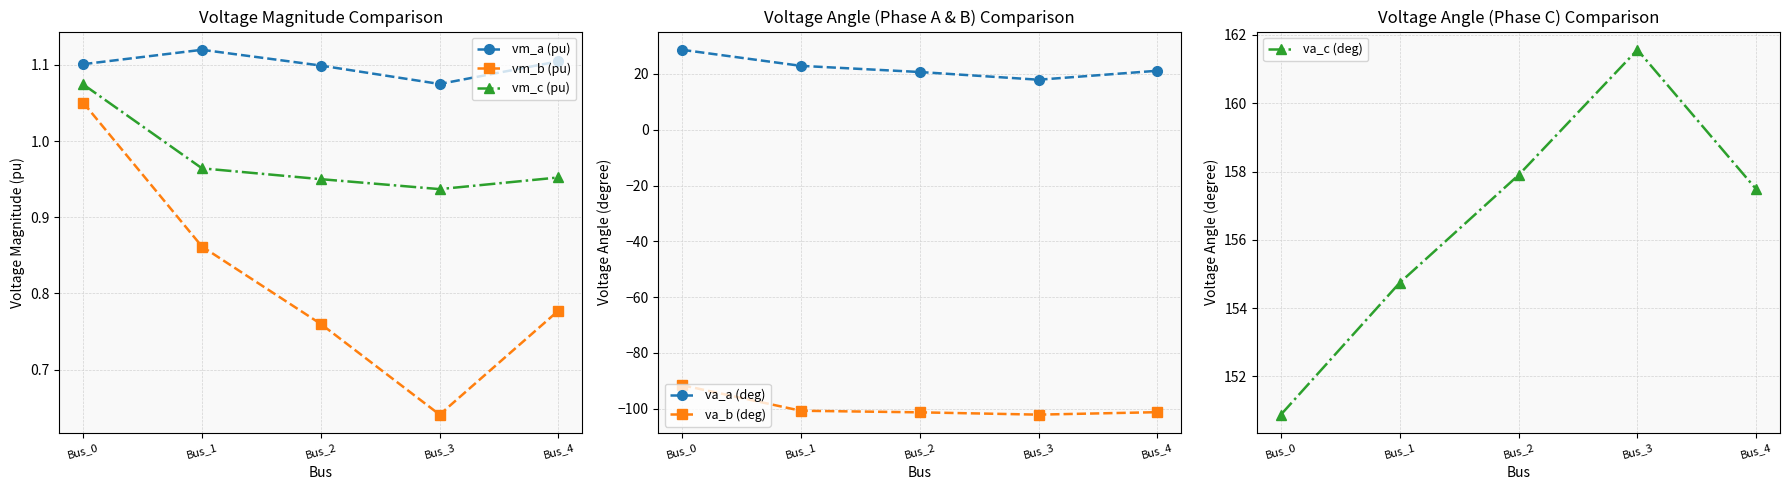

Reading left to right, extract all data points from this chart.

vm_a (pu): 1.1	1.1	1.1	1.1	1.1
vm_b (pu): 1.1	0.9	0.8	0.6	0.8
vm_c (pu): 1.1	1.0	1.0	0.9	1.0
va_a (deg): 28.6	22.9	20.7	17.9	21.1
va_b (deg): -91.5	-100.7	-101.3	-102.1	-101.2
va_c (deg): 150.9	154.7	157.9	161.6	157.5